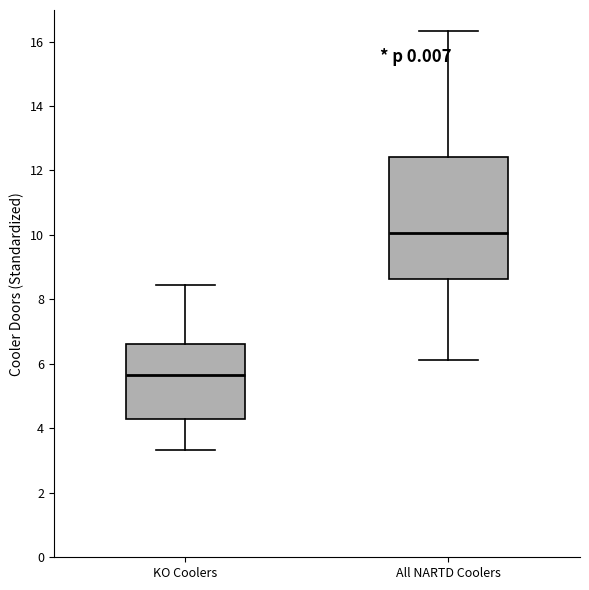

Reading left to right, read every box against the y-axis: the position of its median line, the range the box covers, and the ends of its whiskers. The values are not printed on the chart, so give them approximately, as read against the axis.

KO Coolers: median 5.6, box 4.2 to 6.6, whiskers 3.4 to 8.4
All NARTD Coolers: median 10.0, box 8.6 to 12.4, whiskers 6.2 to 16.4